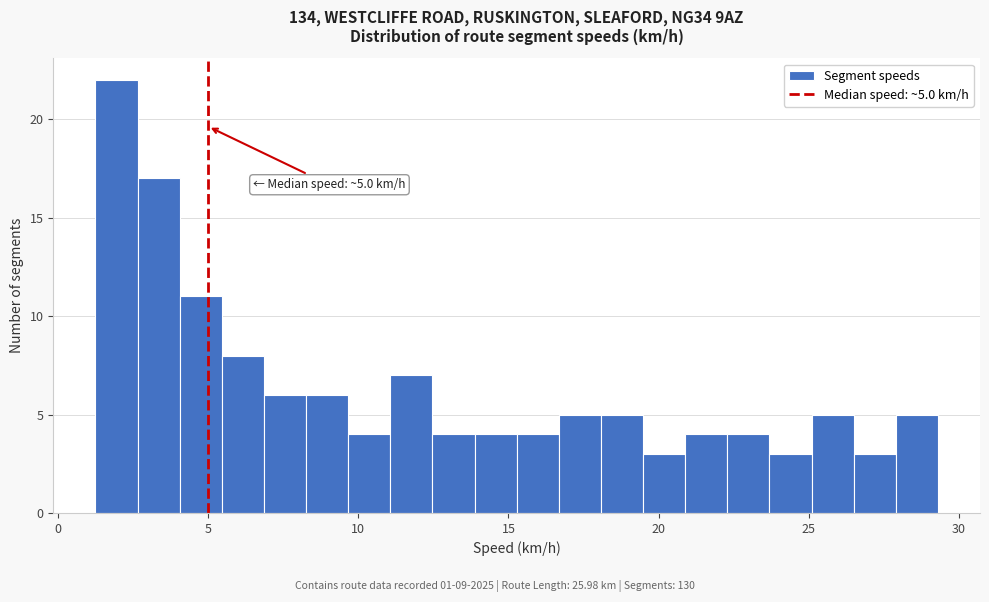

Around what value on the x-axis is the tallest bar? Give the approximate position of its centre, as read against the axis.

2.0